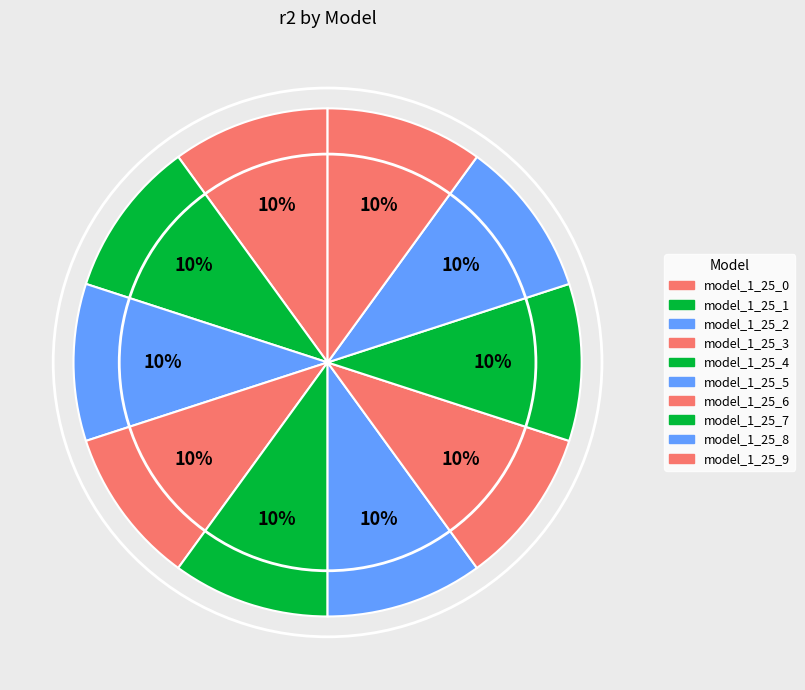

How many slices are in this pie chart?

10